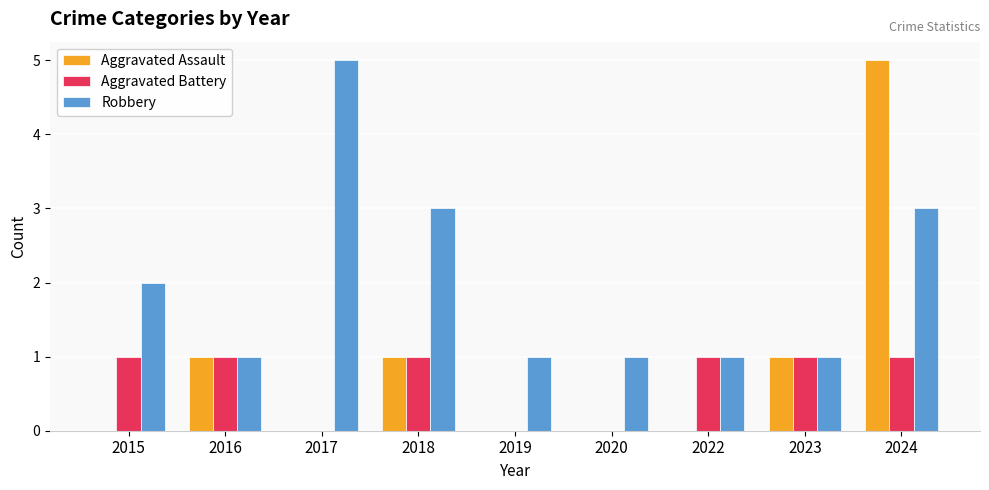

Is the value of Aggravated Assault at 2015 greater than the value of Robbery at 2024?

No